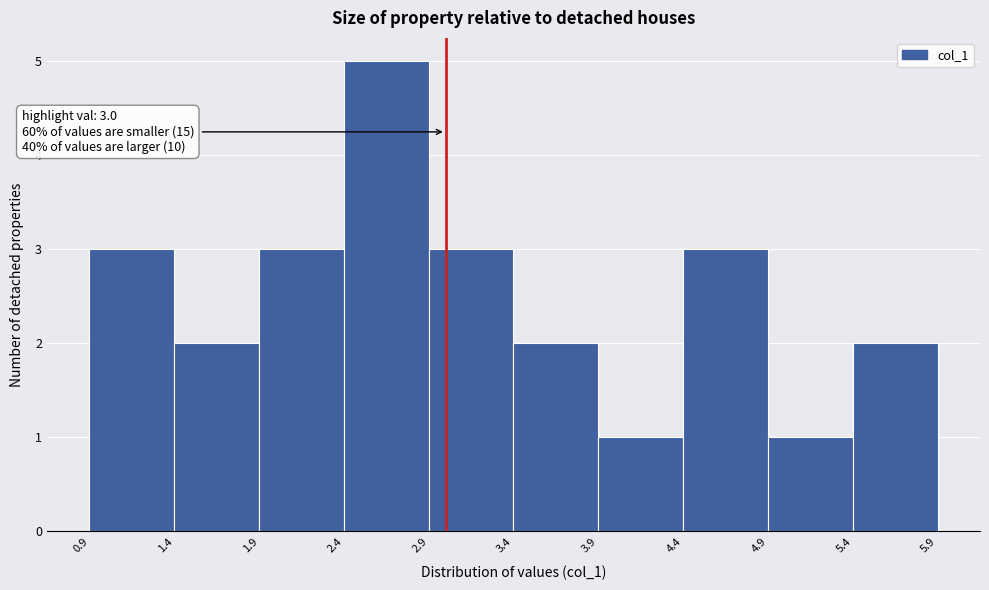

Over which range of the x-axis is the bar tallest?

2.4 to 2.9